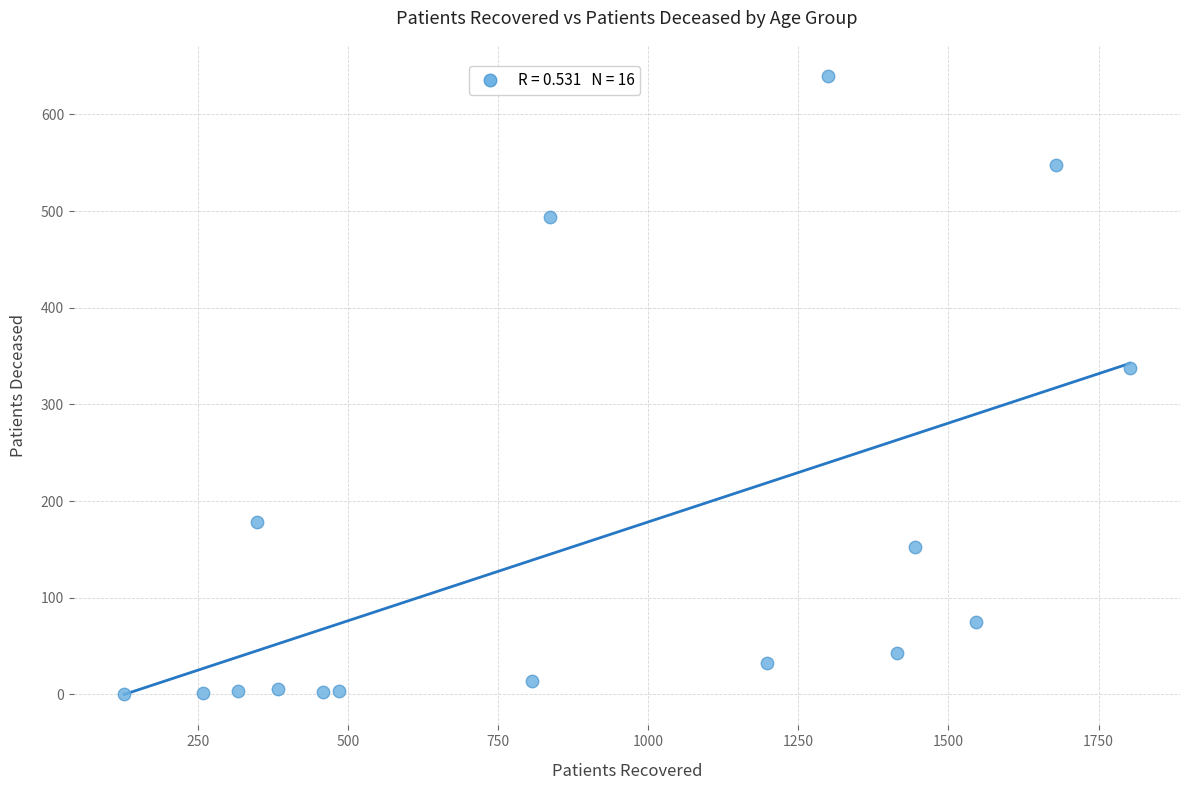

What Y value in the scatter plot is closest to 320?

338